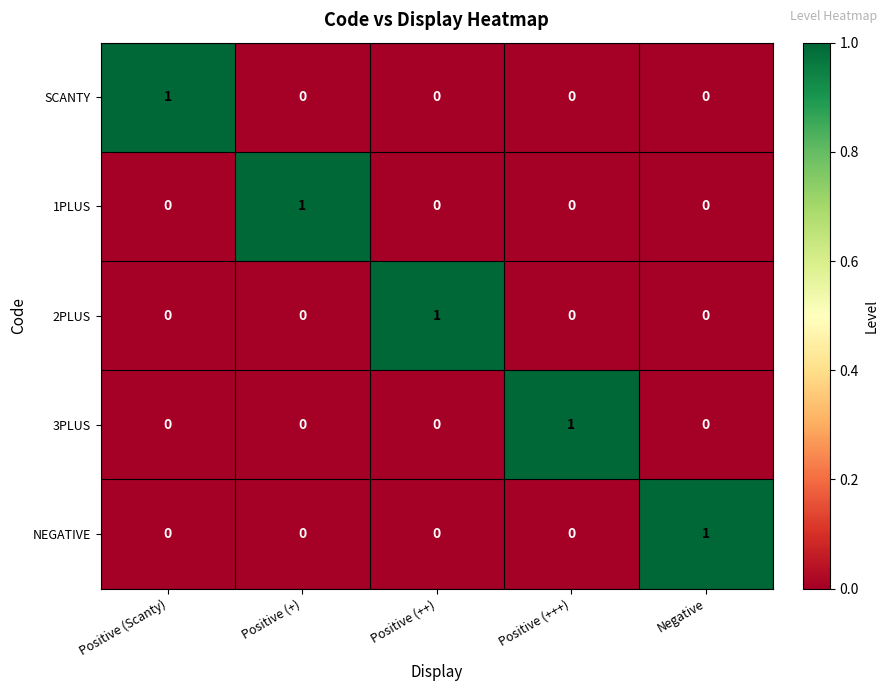

Reading left to right, what are all the values shown in this chart?

SCANTY: Positive (Scanty)=1	Positive (+)=0	Positive (++)=0	Positive (+++)=0	Negative=0
1PLUS: Positive (Scanty)=0	Positive (+)=1	Positive (++)=0	Positive (+++)=0	Negative=0
2PLUS: Positive (Scanty)=0	Positive (+)=0	Positive (++)=1	Positive (+++)=0	Negative=0
3PLUS: Positive (Scanty)=0	Positive (+)=0	Positive (++)=0	Positive (+++)=1	Negative=0
NEGATIVE: Positive (Scanty)=0	Positive (+)=0	Positive (++)=0	Positive (+++)=0	Negative=1